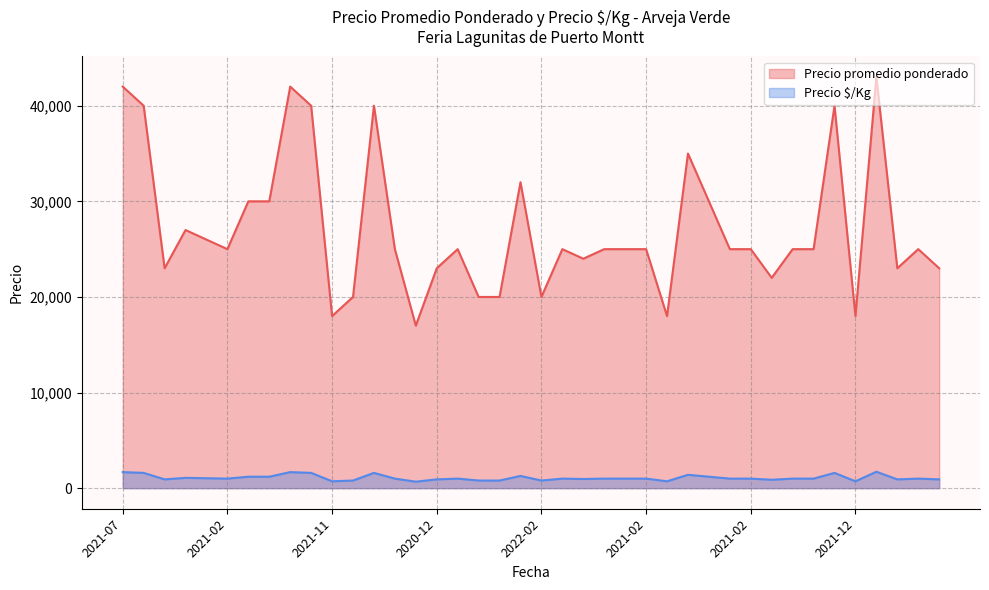

At which label does Precio promedio ponderado first exceed 25000?

2021-07